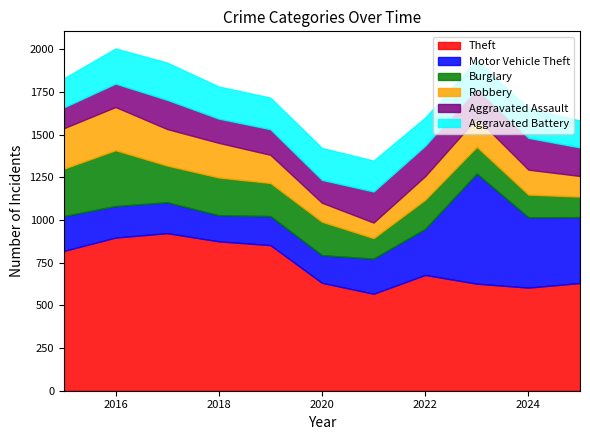

What is the difference between the maximum and minimum values in the Theft series?

355